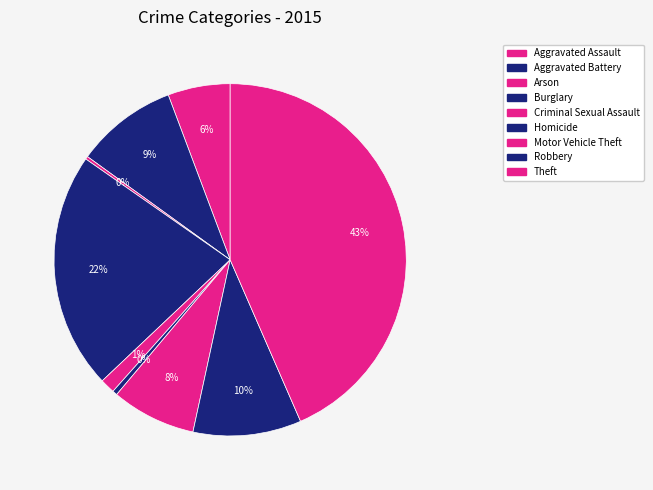

Which category has the biggest portion of the pie?

Theft